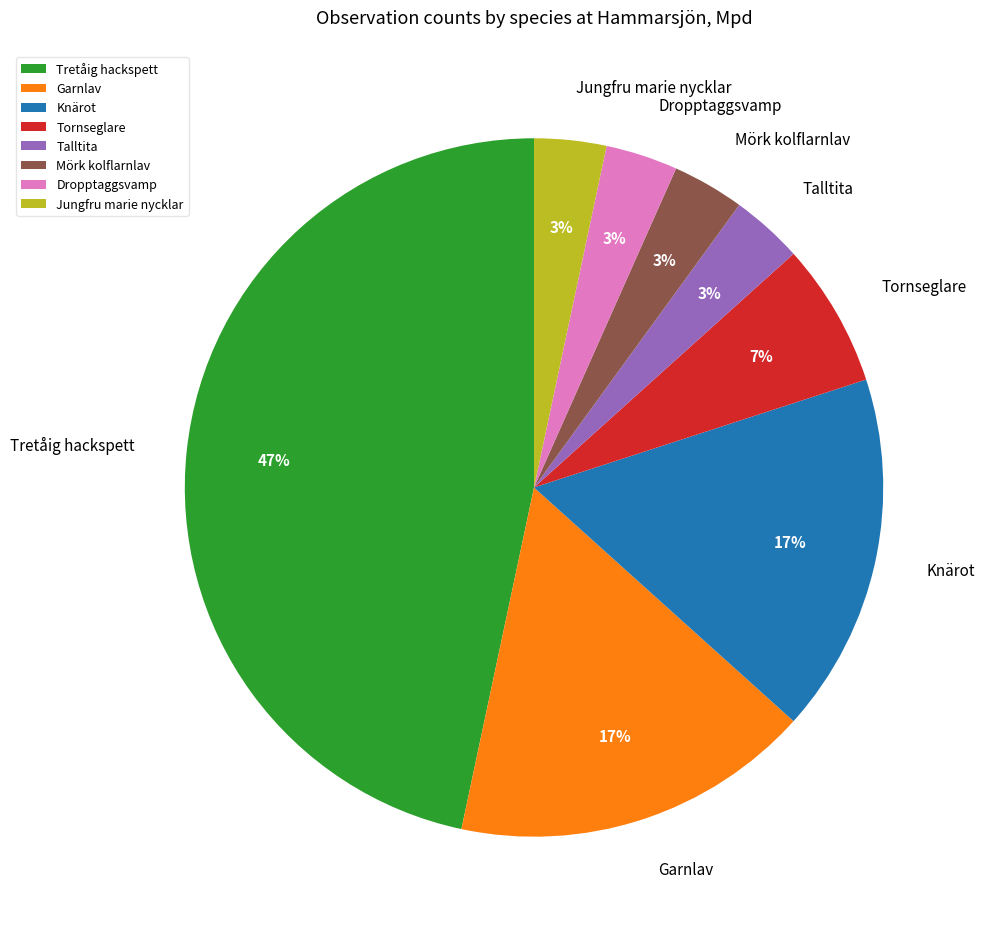

How many segments does this pie chart have?

8